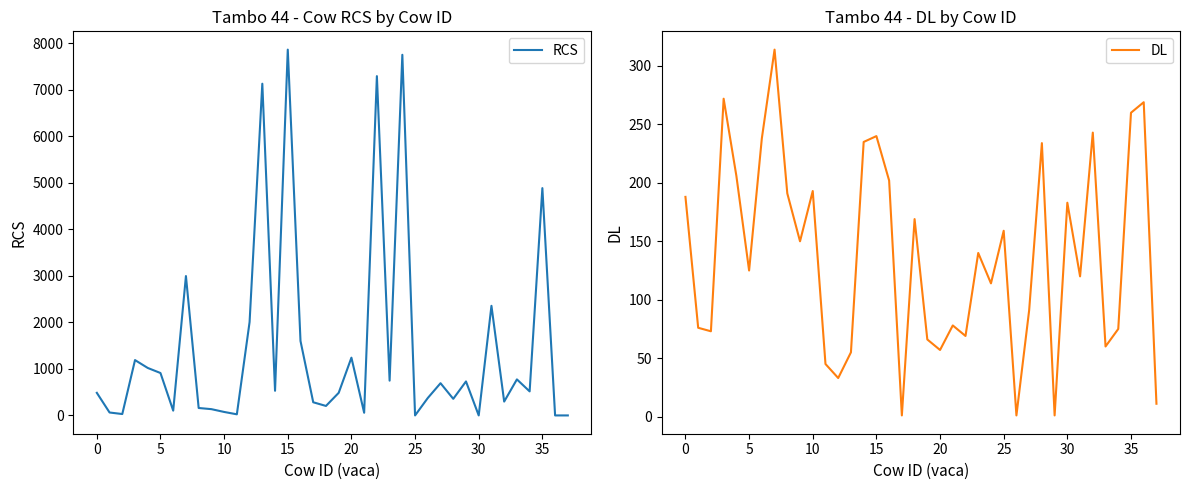

How many data points in RCS are less than 517?

19